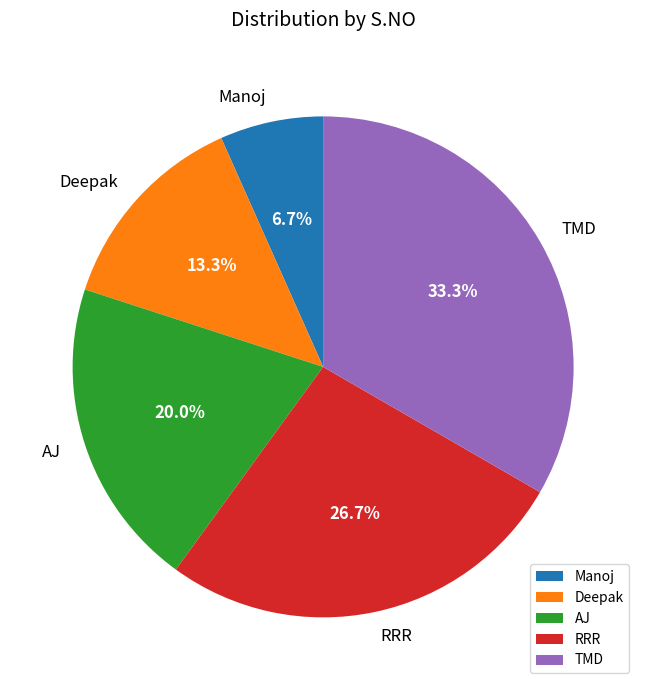

Combined, do Deepak and Manoj account for over 50%?

No